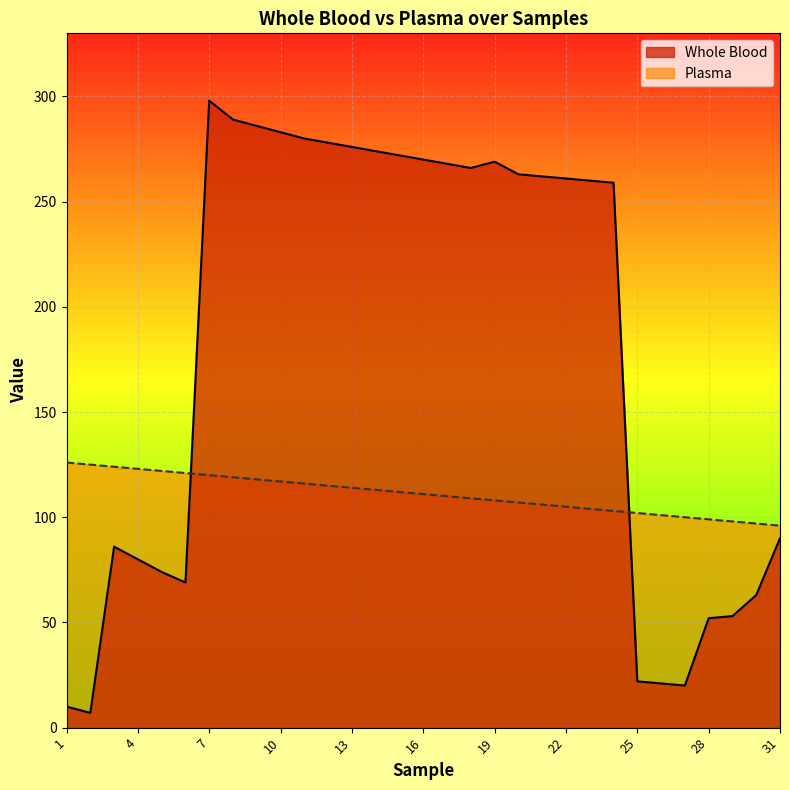

How many interior local peaks does the Whole Blood series have?

3